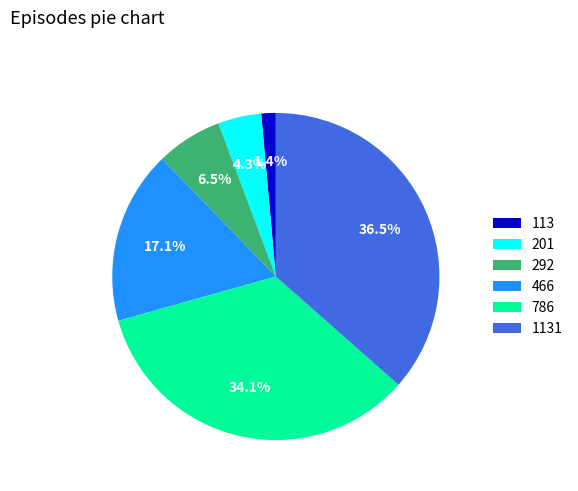

Rank the categories by value from highest to lowest.

1131, 786, 466, 292, 201, 113